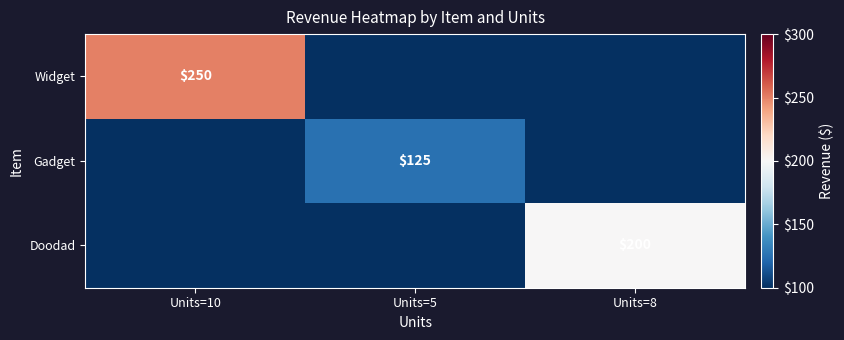

The Doodad series shows 277 at Units=8. True or false?

False